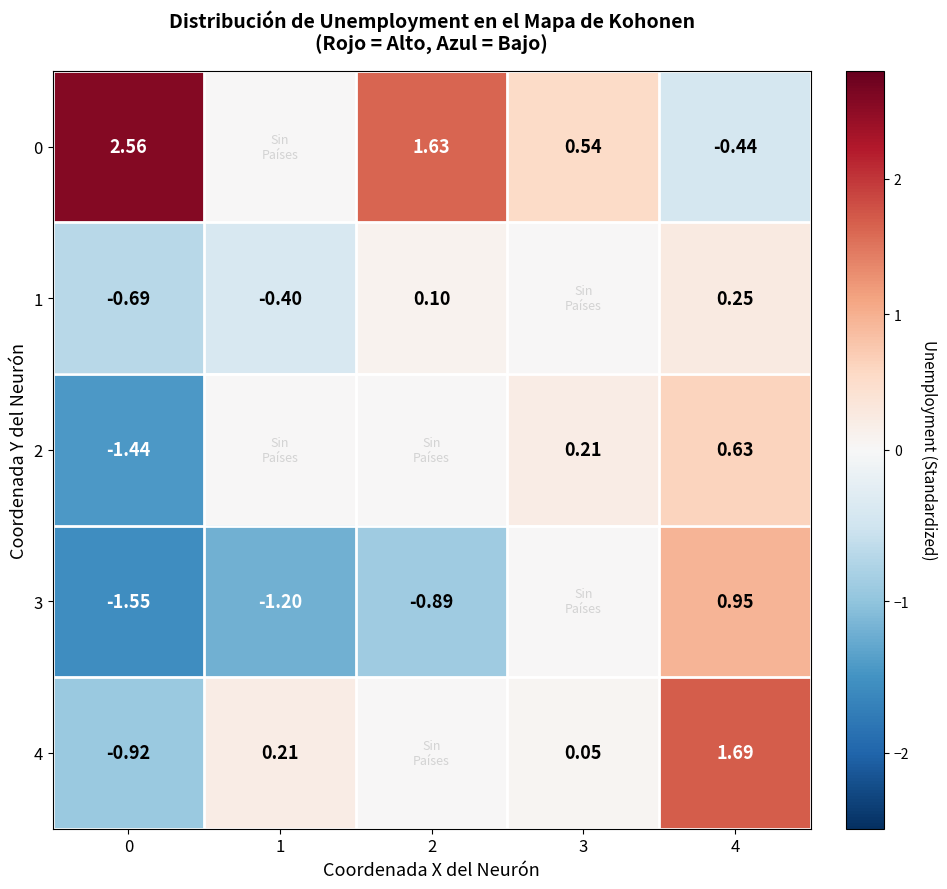

The 4 series shows 0.0 at 2. True or false?

True